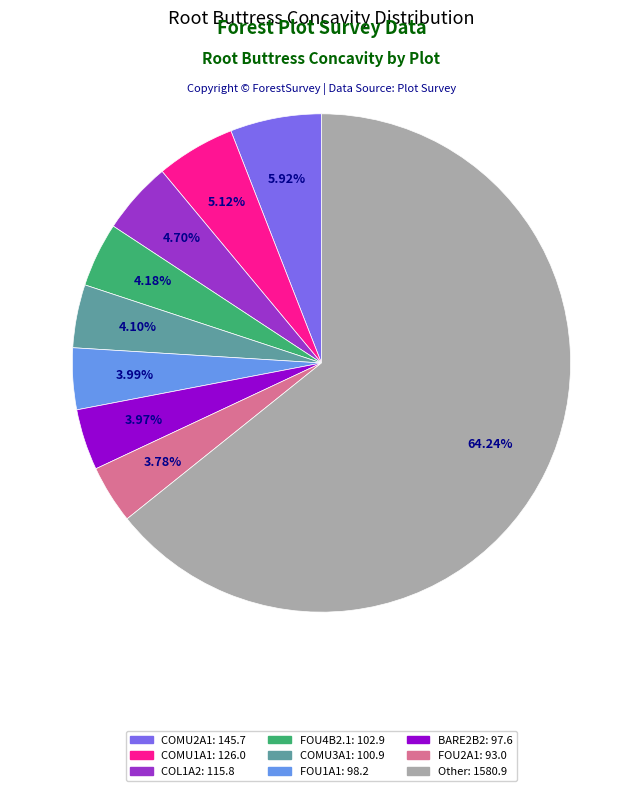

Is there any slice that represents more than half of the pie?

Yes